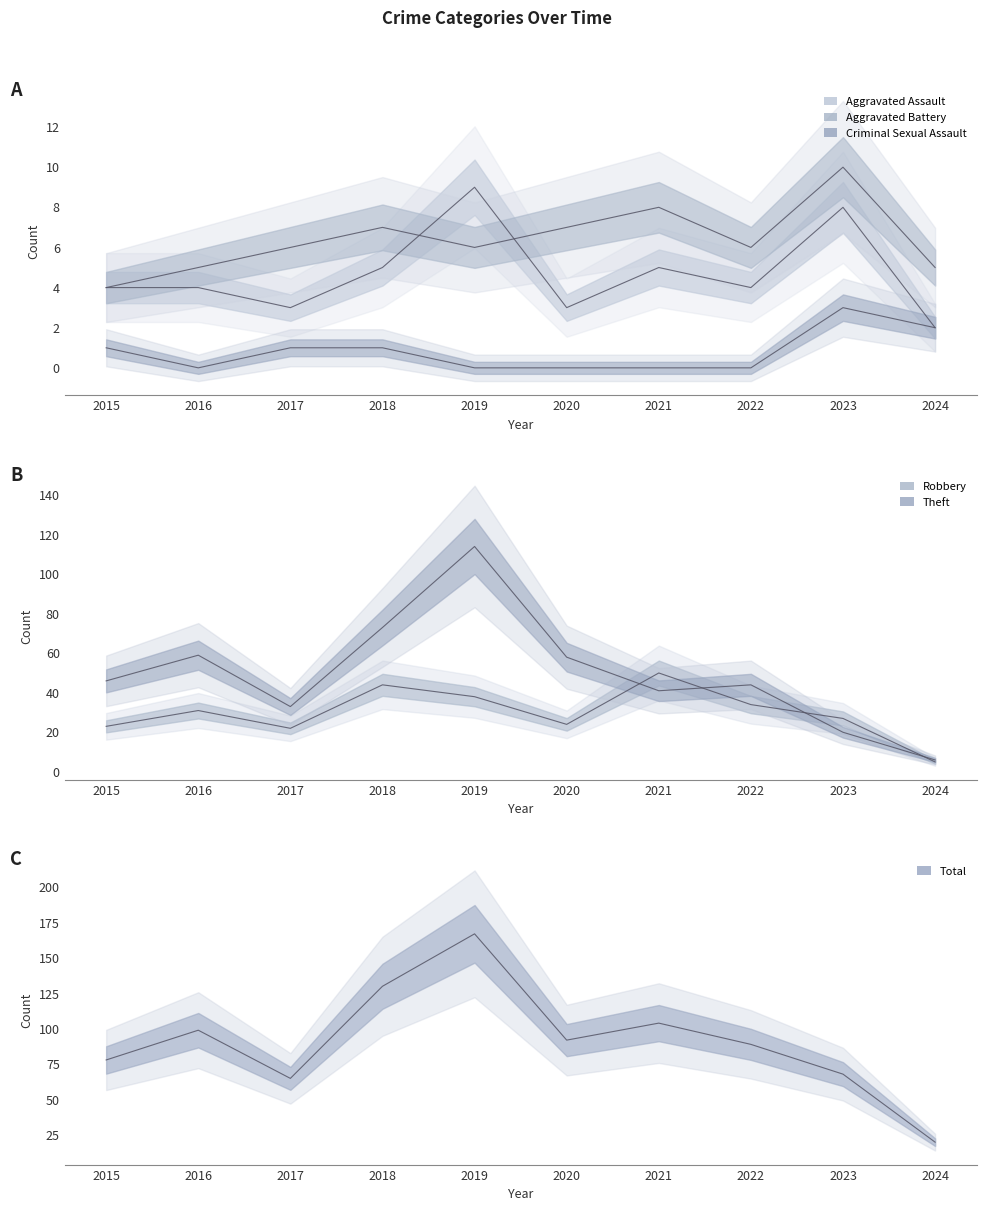

What is the sum of all Aggravated Battery values?

64